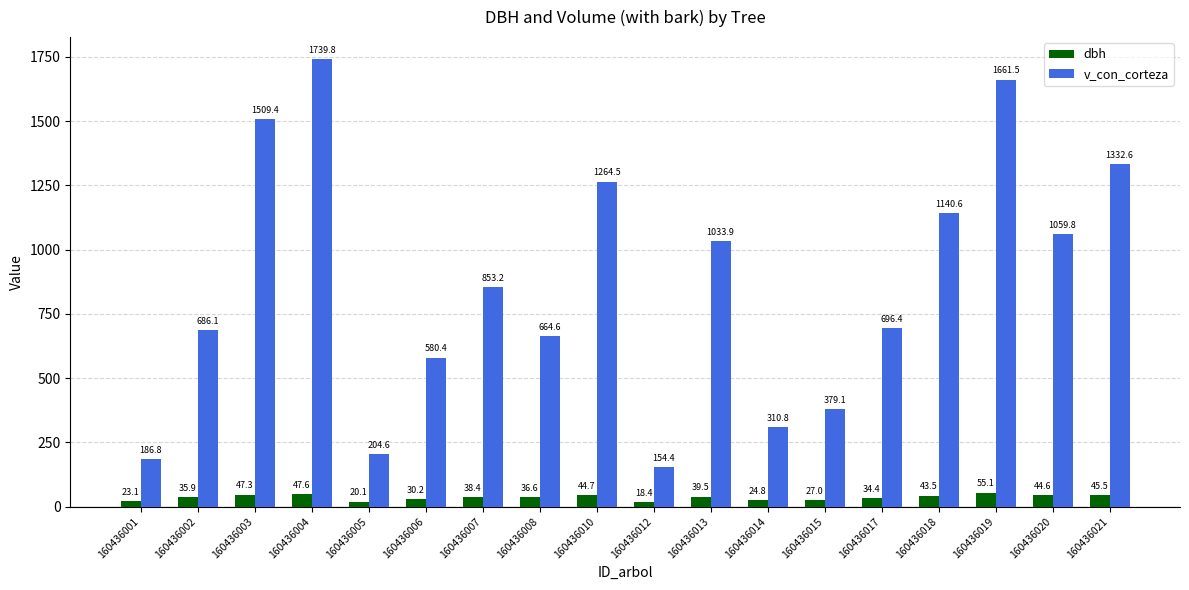

What is the average value of the dbh series?

36.5